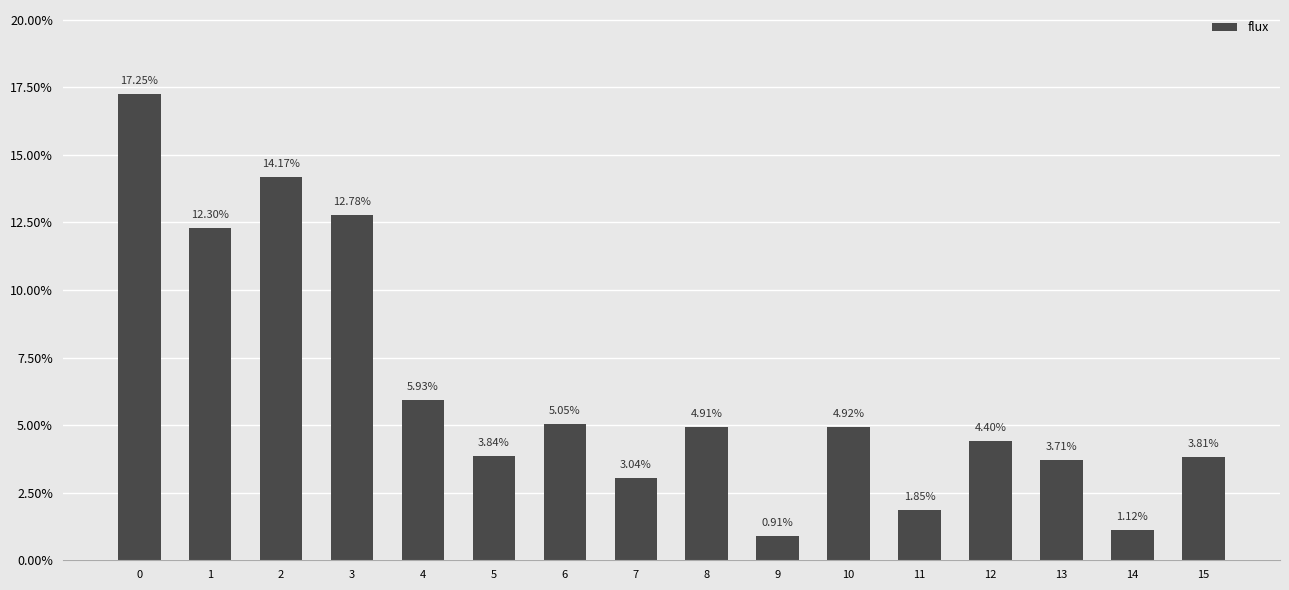

Rank the categories by value from highest to lowest.

0, 2, 3, 1, 4, 6, 10, 8, 12, 5, 15, 13, 7, 11, 14, 9